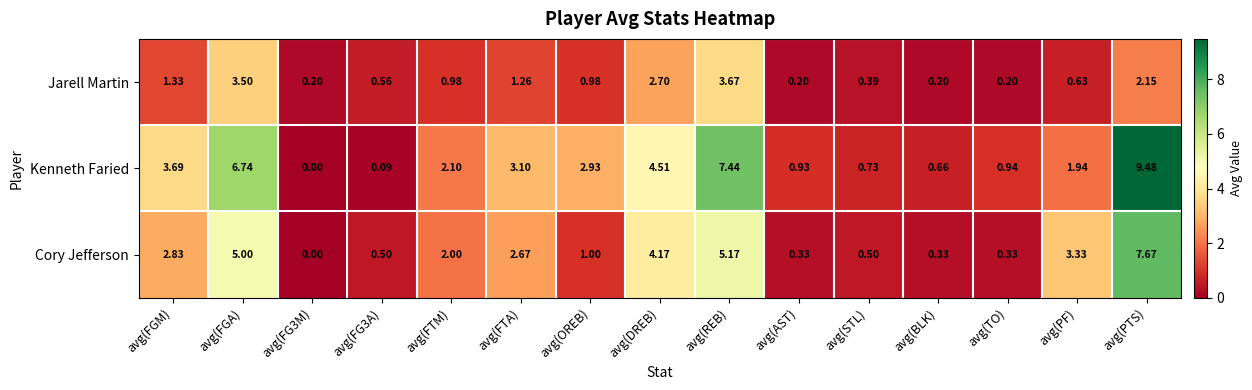

Which series has the largest range (max minus min)?

Kenneth Faried